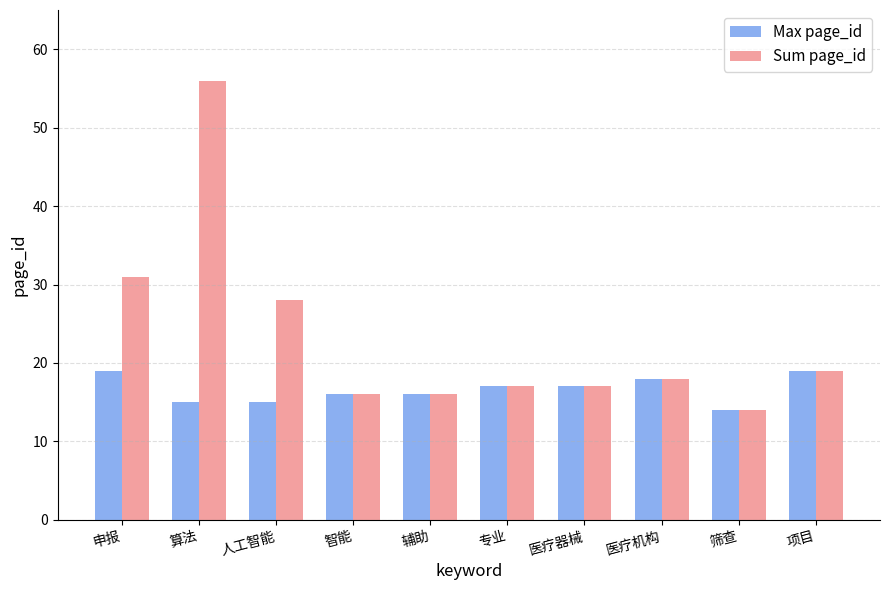

List the series in order of their overall mean, highest first.

Sum page_id, Max page_id